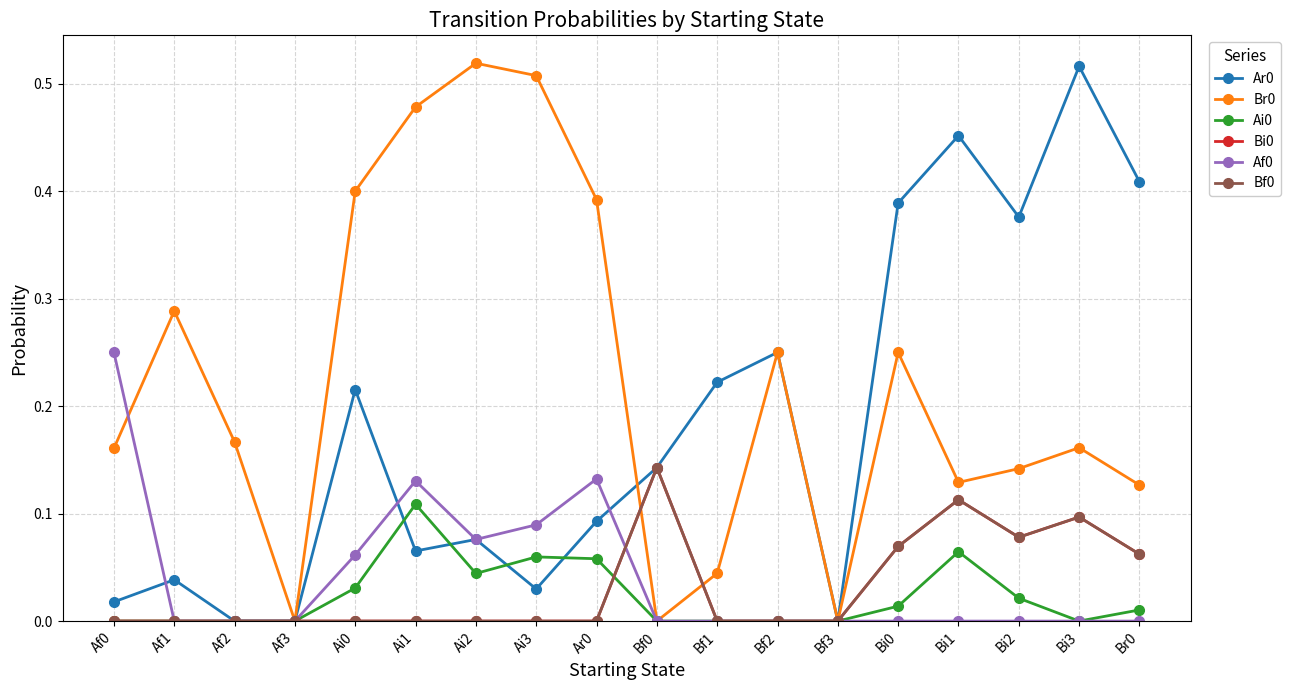

True or false: Ar0 and Bf0 intersect in this chart.

False